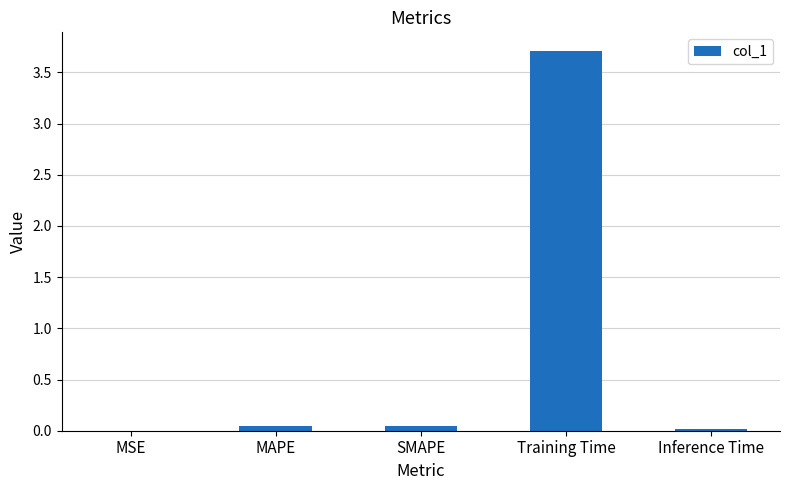

At which category does the chart reach its peak across all series?

Training Time